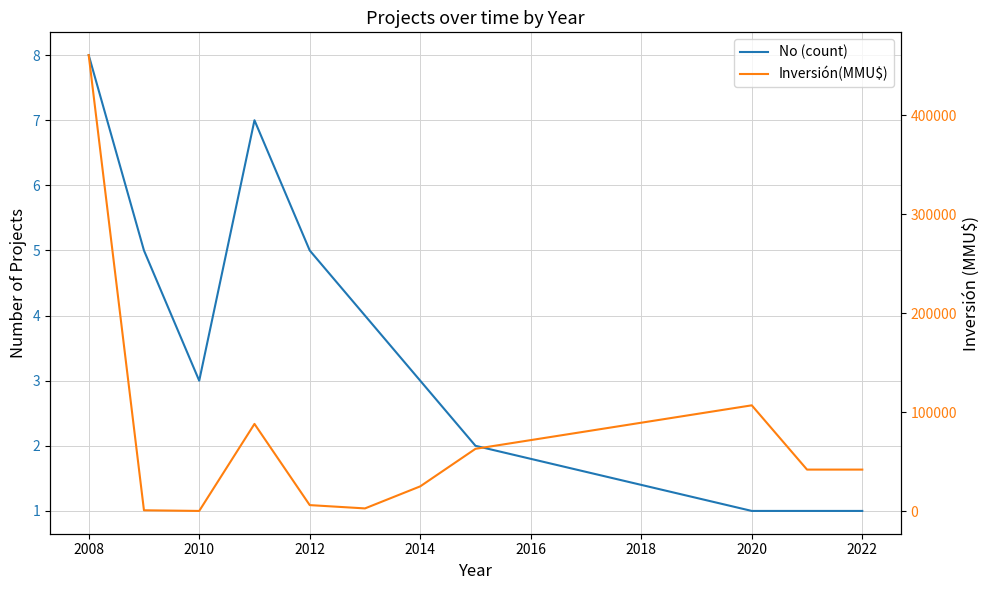

At how many categories does at least one series exceed 76513?

3